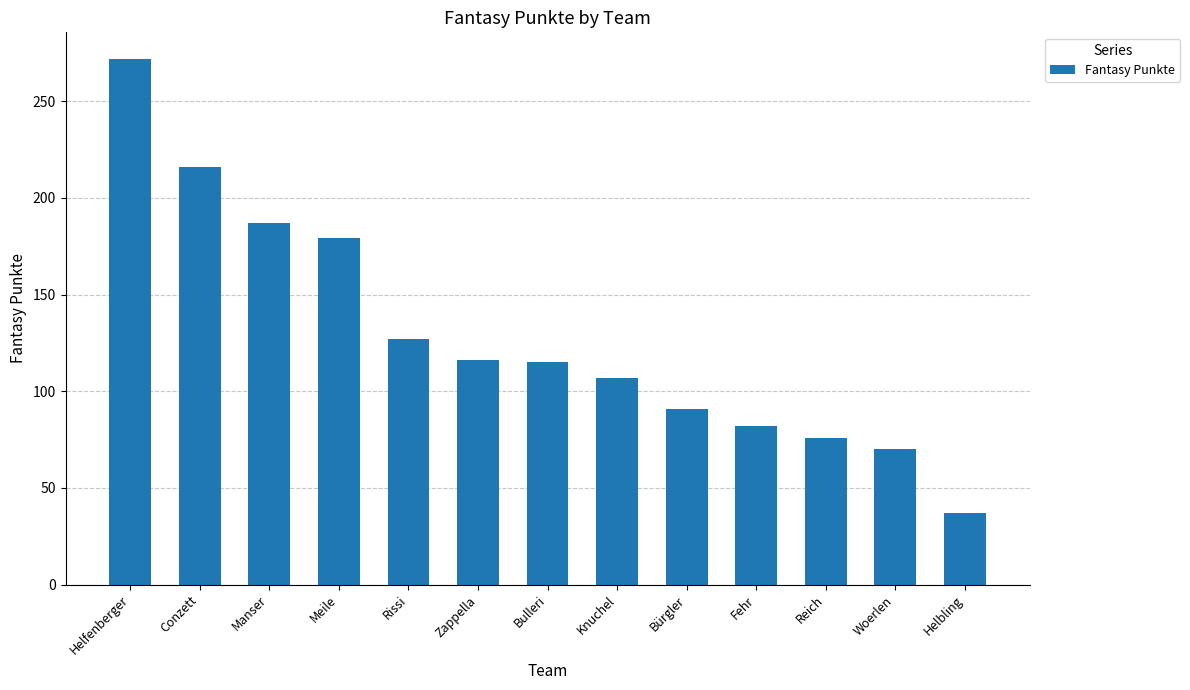

At which category does the chart reach its minimum across all series?

Helbling